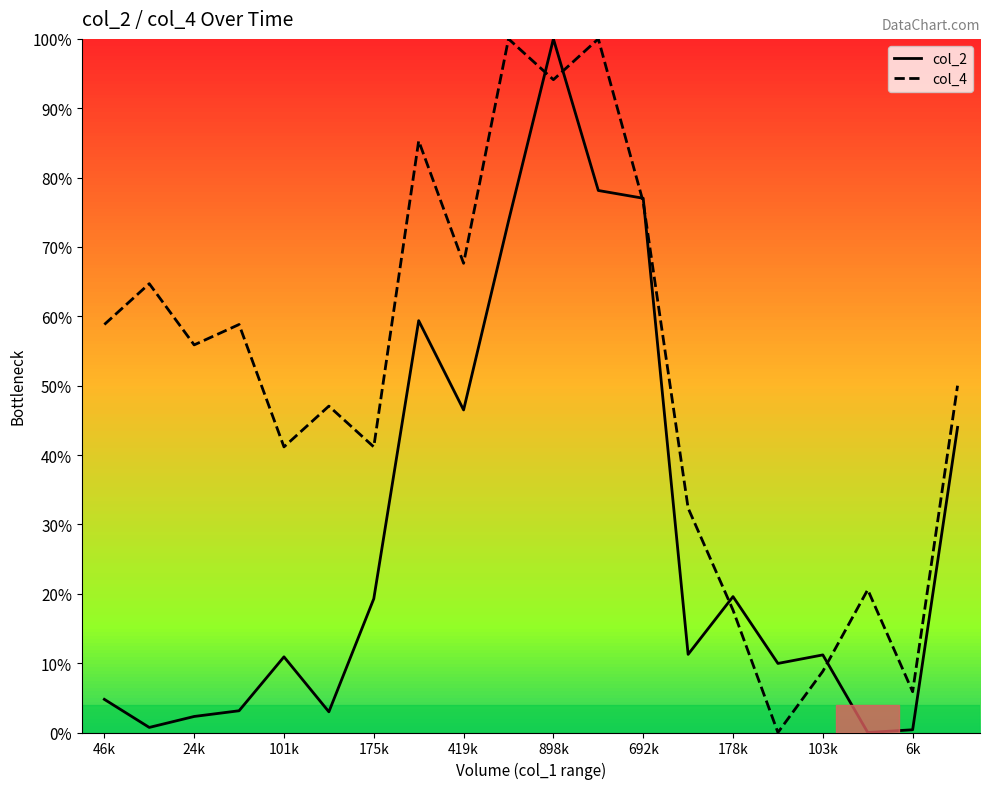

What is the maximum value shown in the chart?

100.0